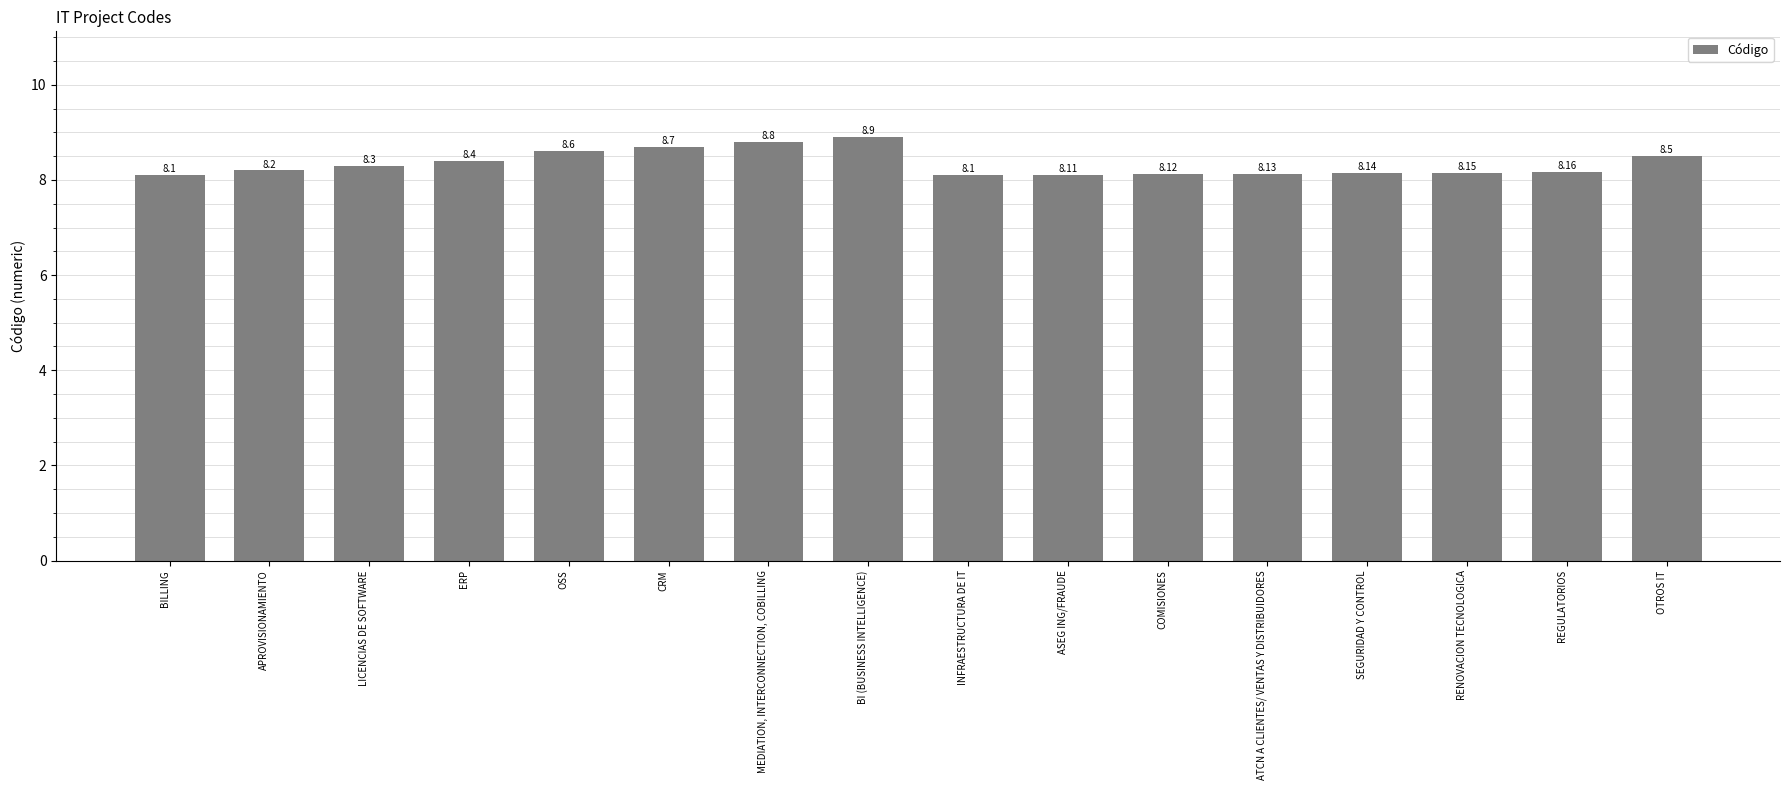

What is the label of the 1st bar from the right?

OTROS IT